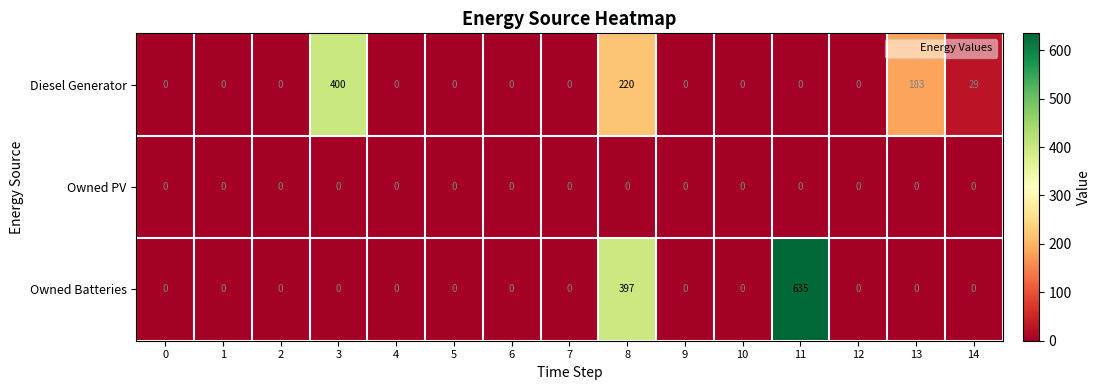

At which category is the sum across all series the highest?

11